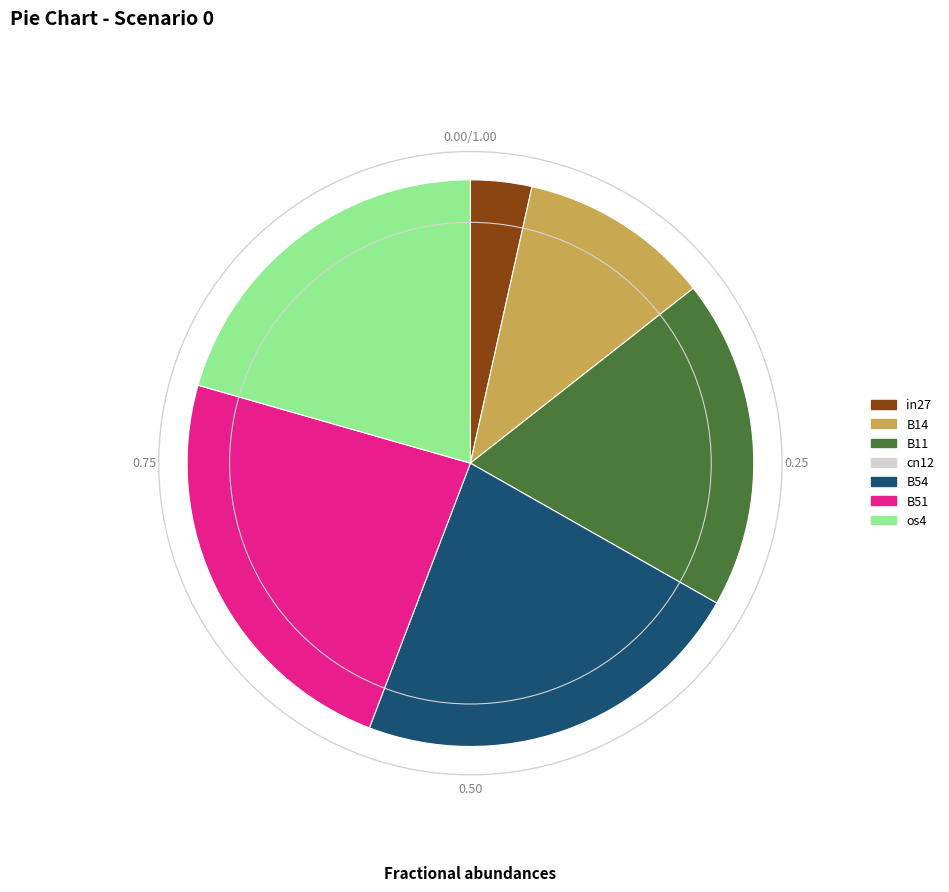

Is there any slice that represents more than half of the pie?

No